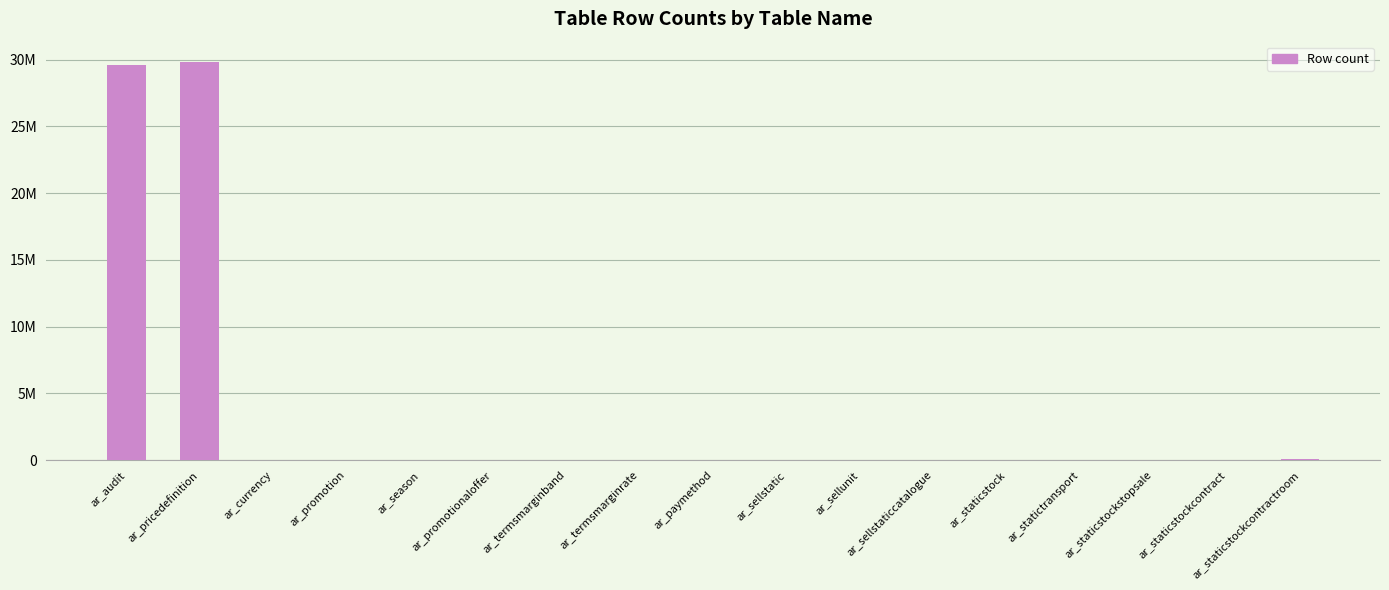

What is the label of the 11th bar from the right?

ar_termsmarginband